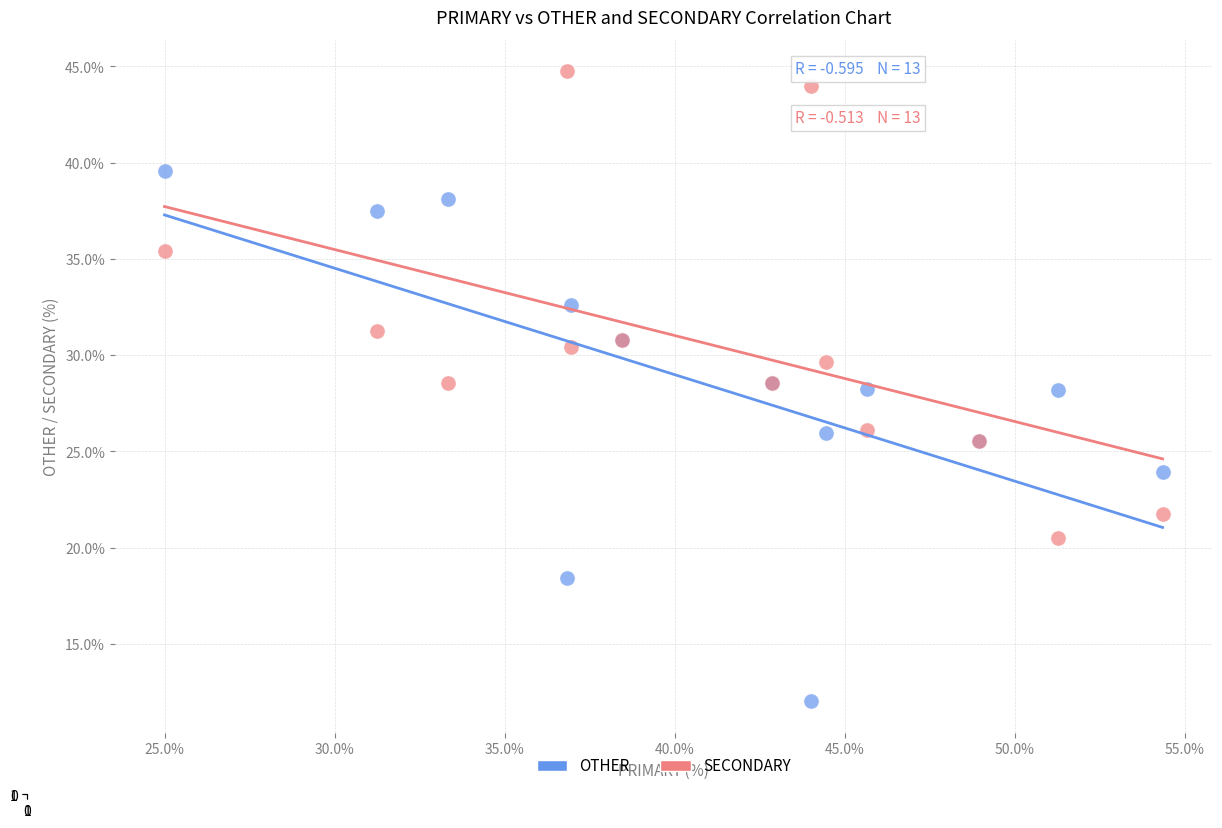

Which series reaches the minimum Y coordinate?

OTHER